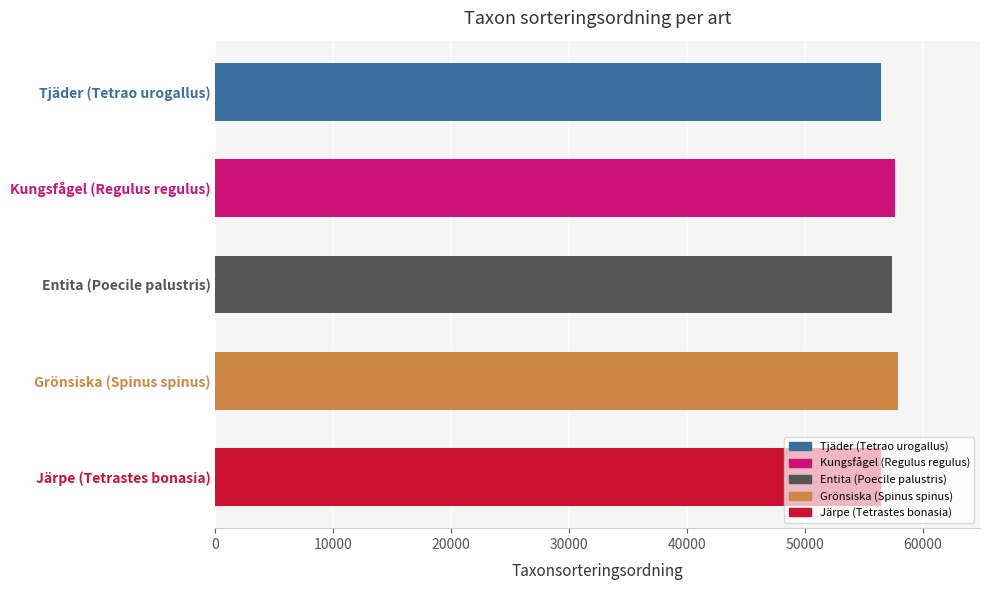

What is the difference between the maximum and minimum values?

1446